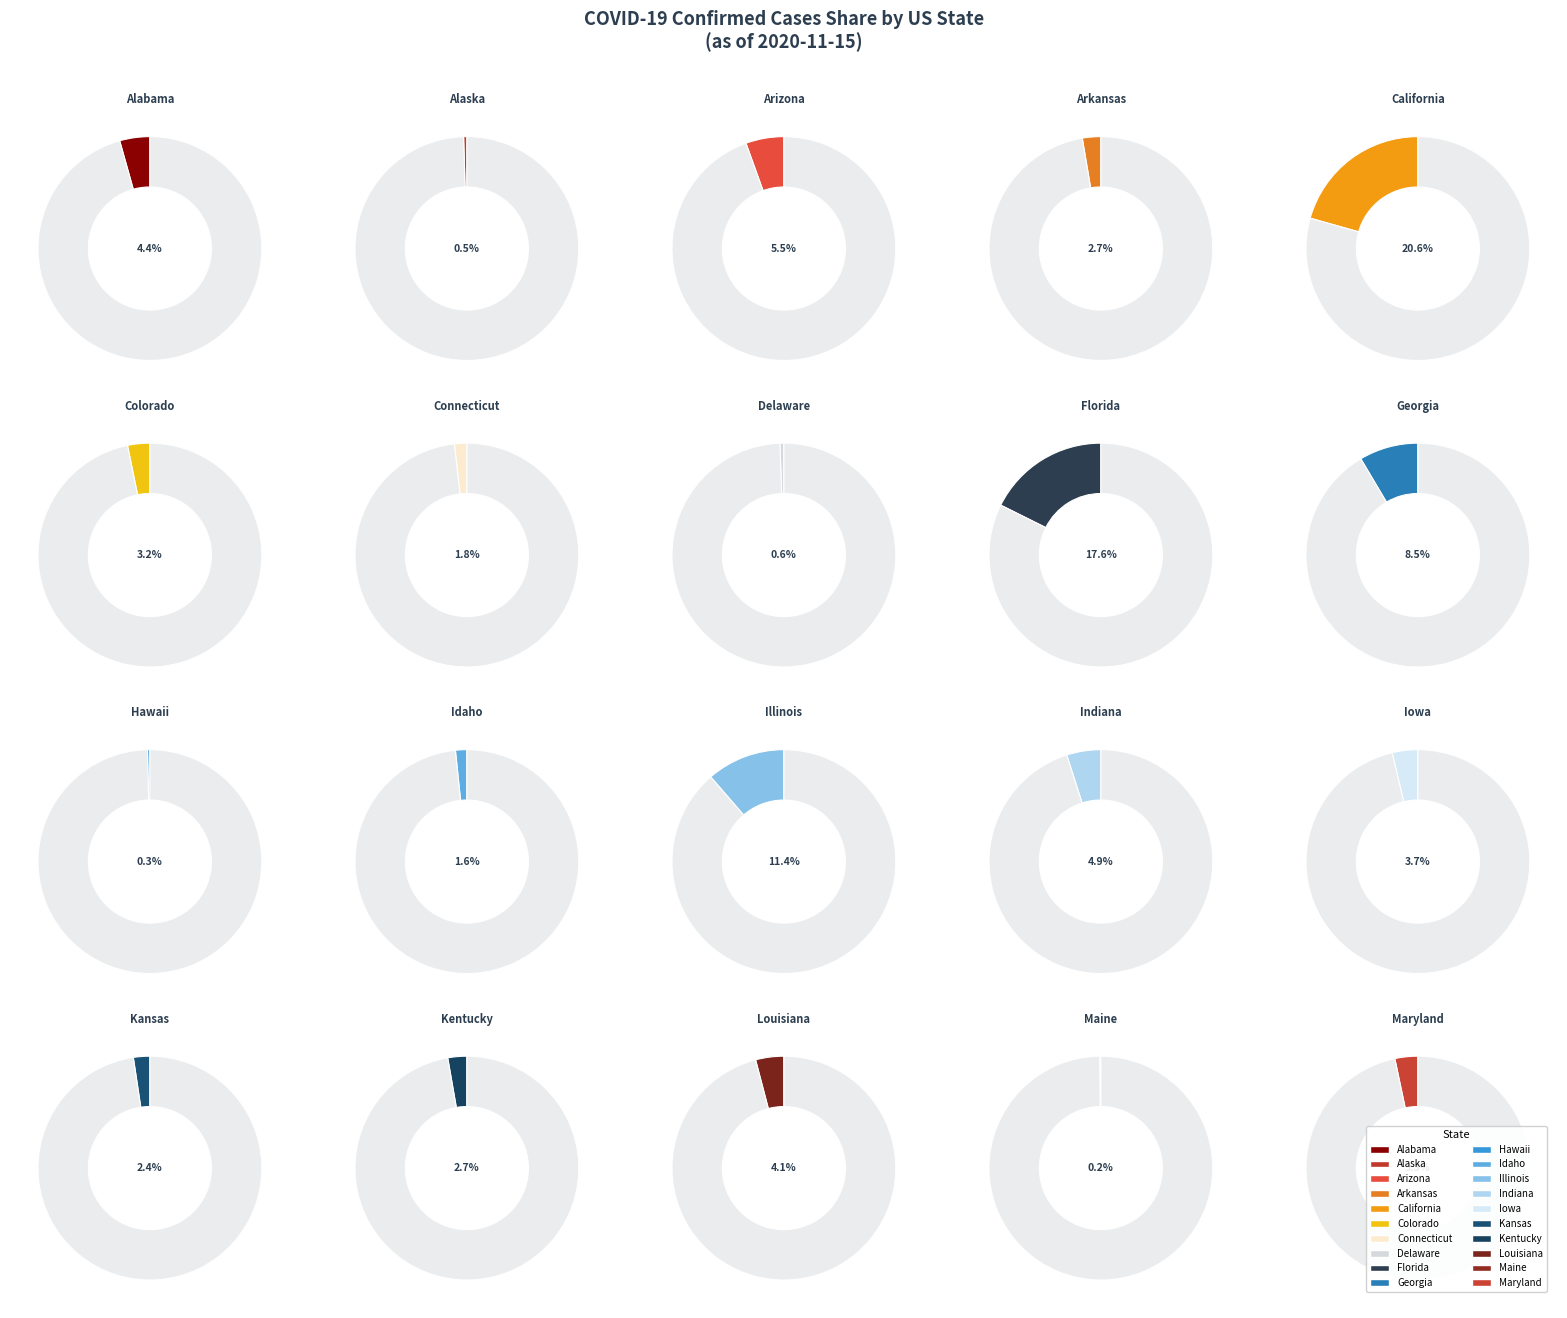

Rank the categories by value from lowest to highest.

Maine, Hawaii, Alaska, Delaware, Idaho, Connecticut, Kansas, Arkansas, Kentucky, Colorado, Maryland, Iowa, Louisiana, Alabama, Indiana, Arizona, Georgia, Illinois, Florida, California